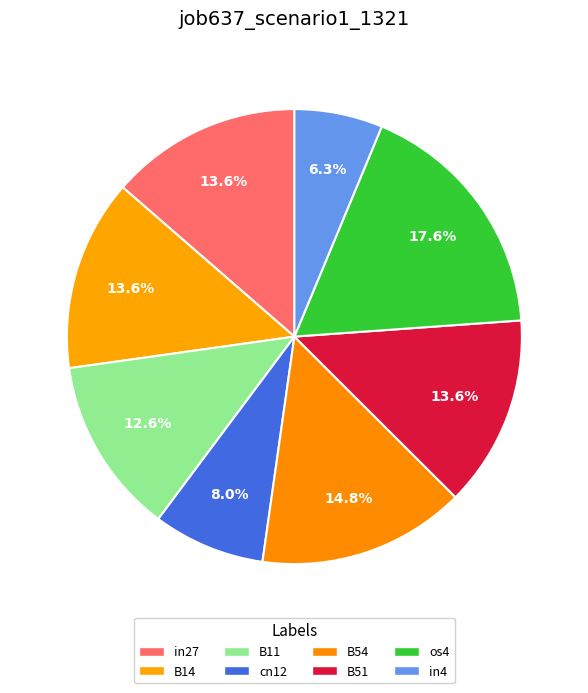

Which slice is the smallest?

in4